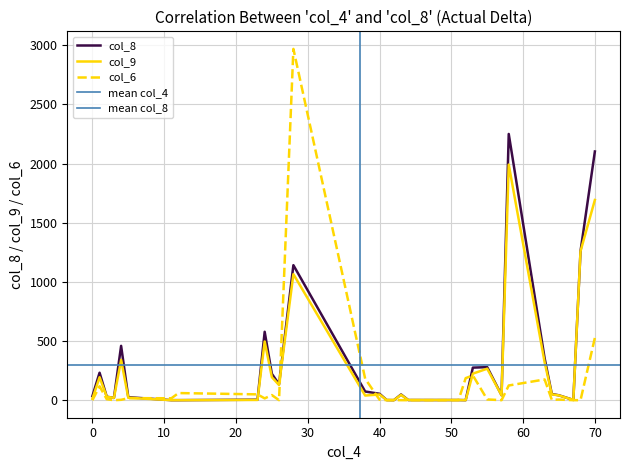

Which series has the largest total across all categories?

col_8